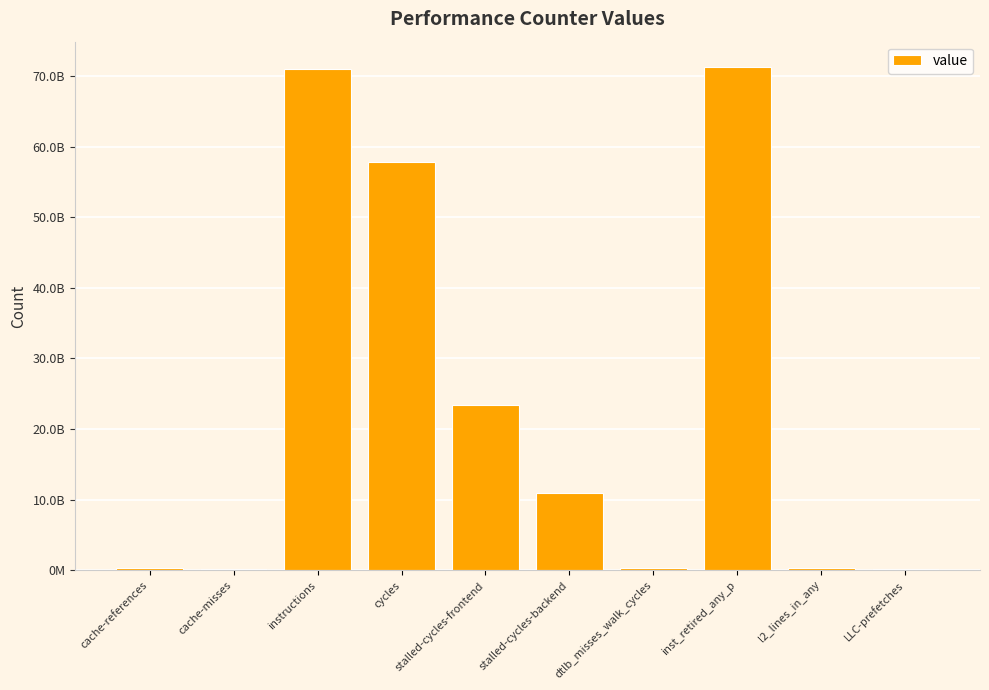

Rank the categories by value from lowest to highest.

LLC-prefetches, cache-misses, dtlb_misses_walk_cycles, cache-references, l2_lines_in_any, stalled-cycles-backend, stalled-cycles-frontend, cycles, instructions, inst_retired_any_p